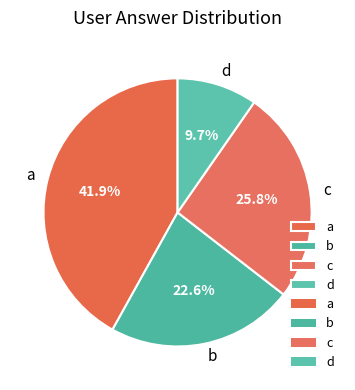

To the nearest percent, what portion does a represent?

42%